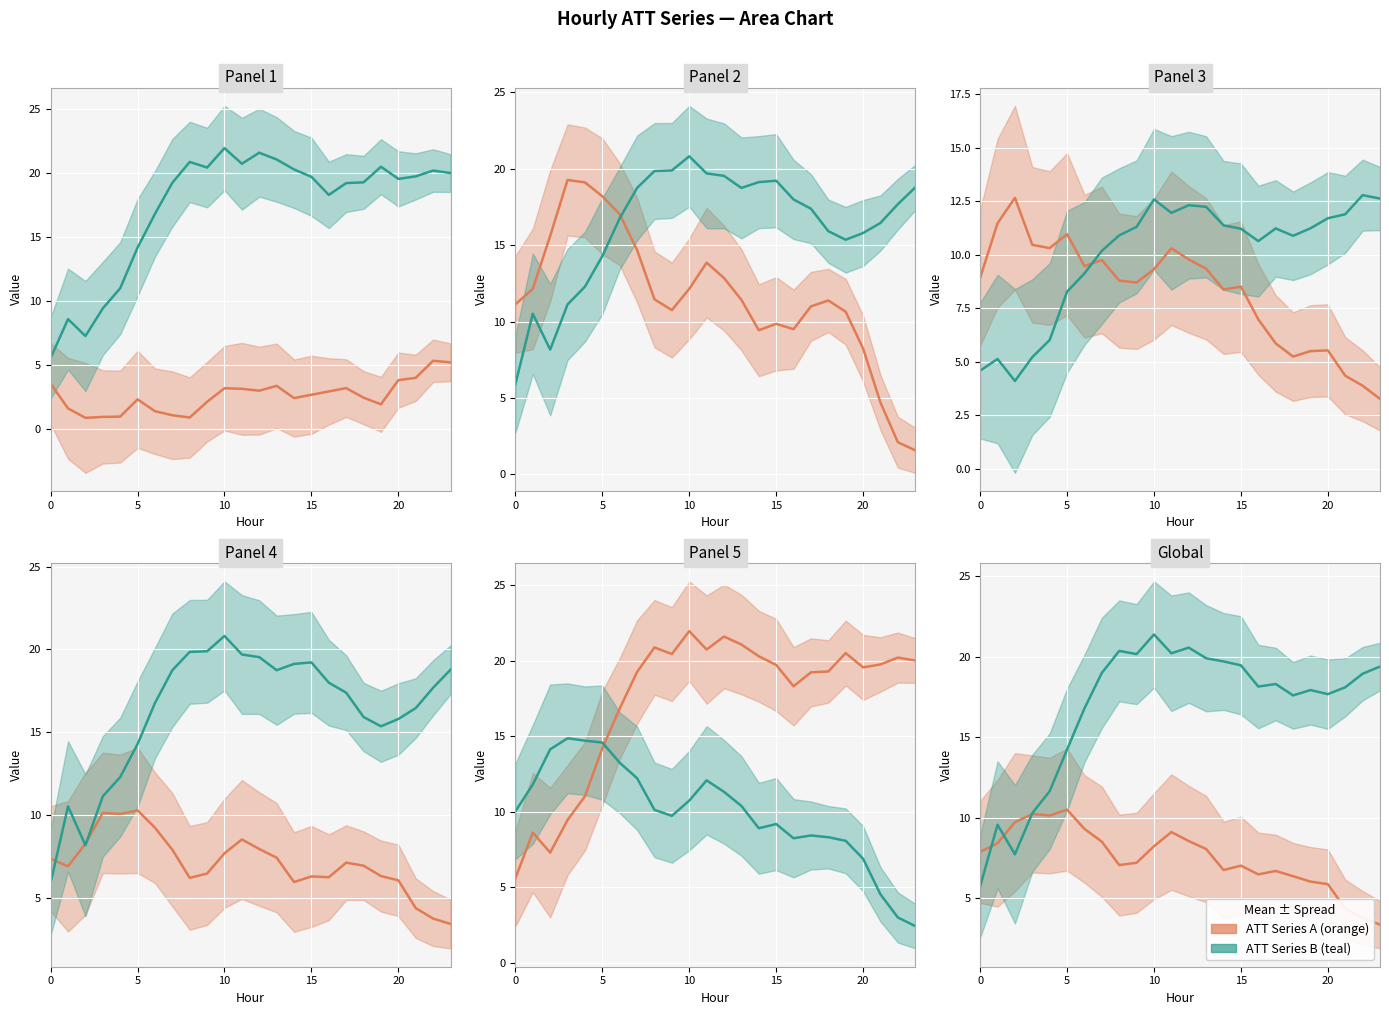

At which category is the sum across all series the highest?

10